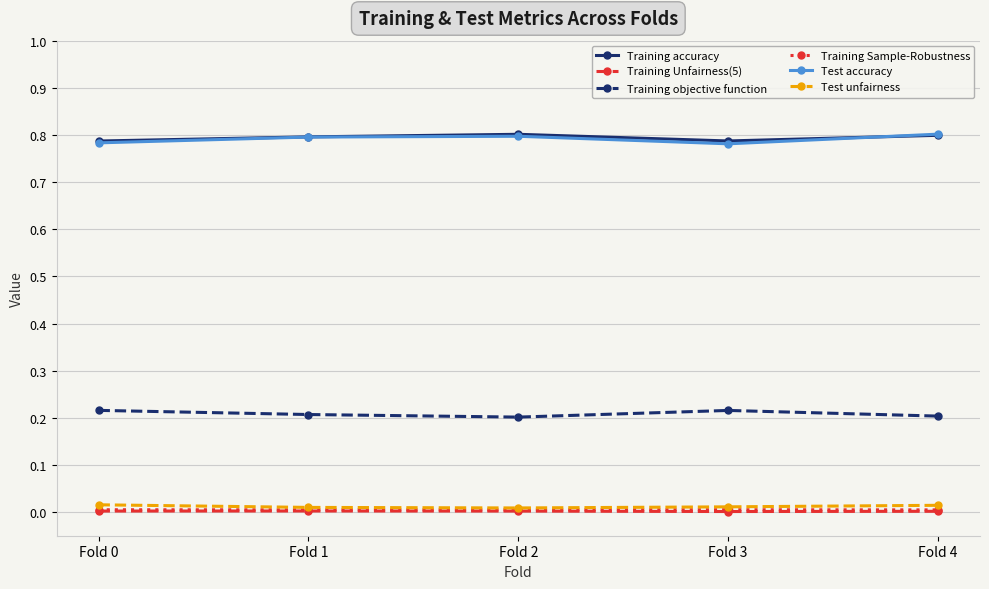

Count the number of categories in the chart.

5